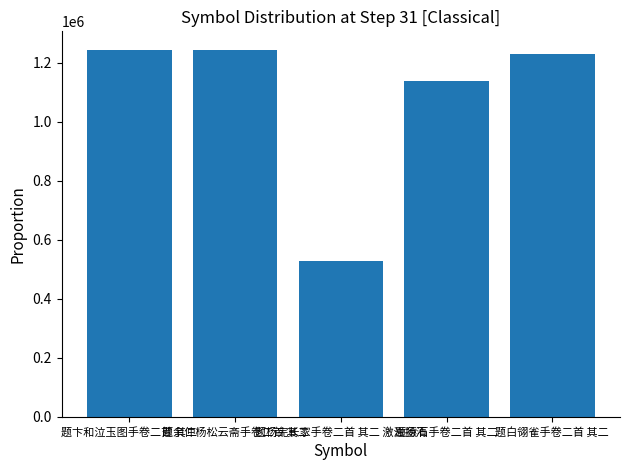

Are the bars grouped side by side (vs. stacked)?

No